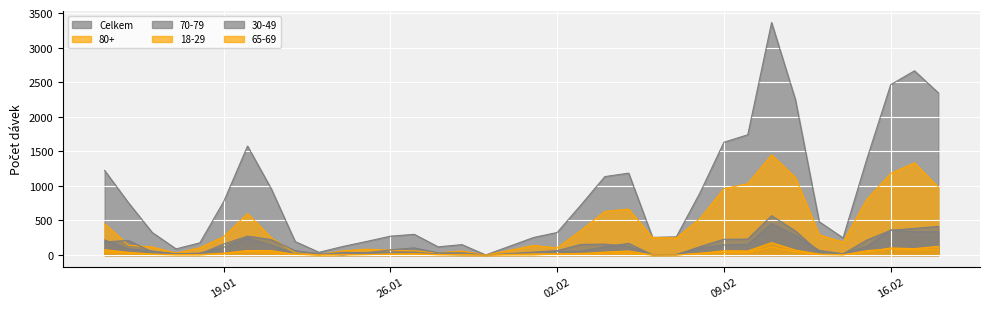

Where does the 80+ series first go above 248?

14.01.2021